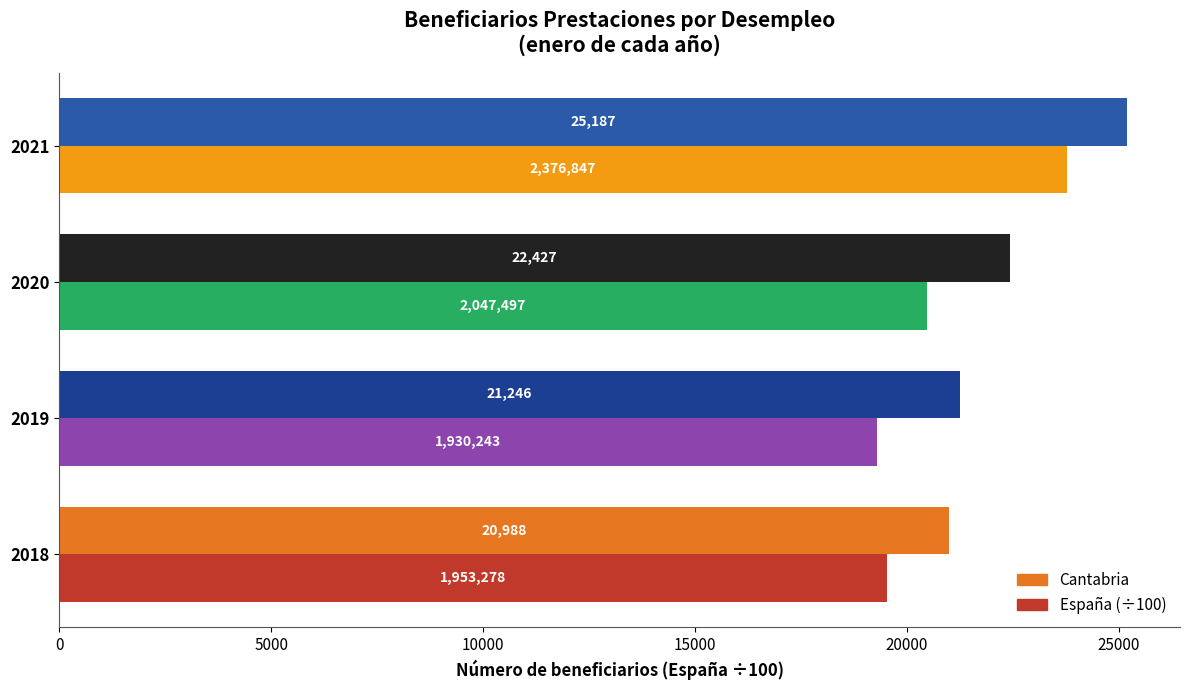

Which series changed the most between 2020 and 2021?

España (÷100)